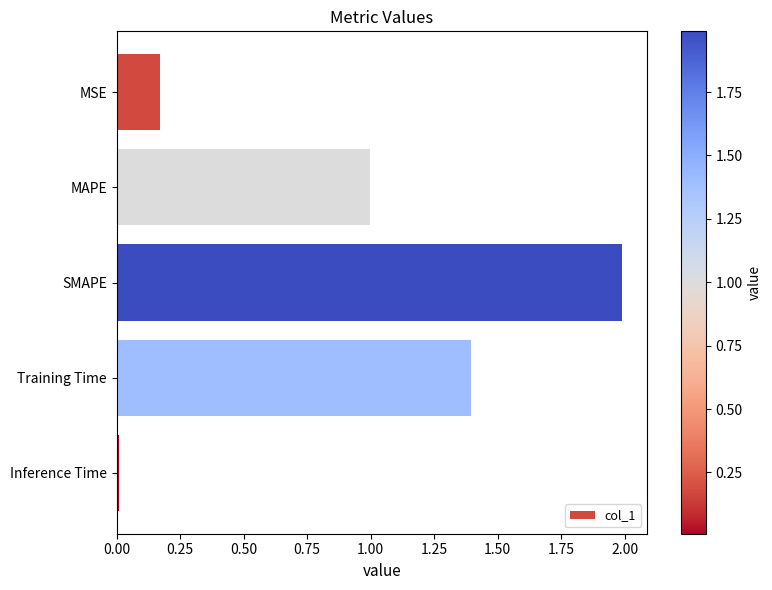

Which has a higher value, Inference Time or MAPE?

MAPE